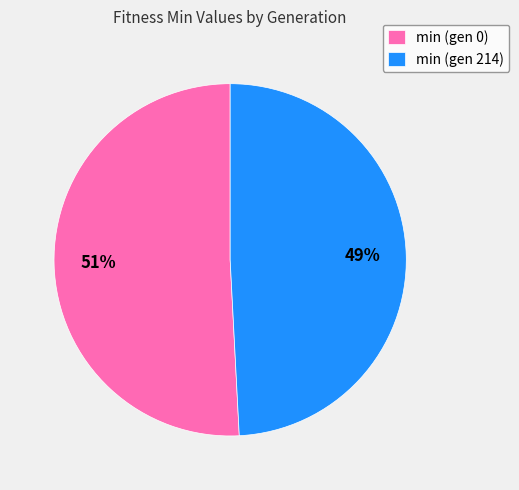

Is the sum of min (gen 214) and min (gen 0) greater than half?

Yes